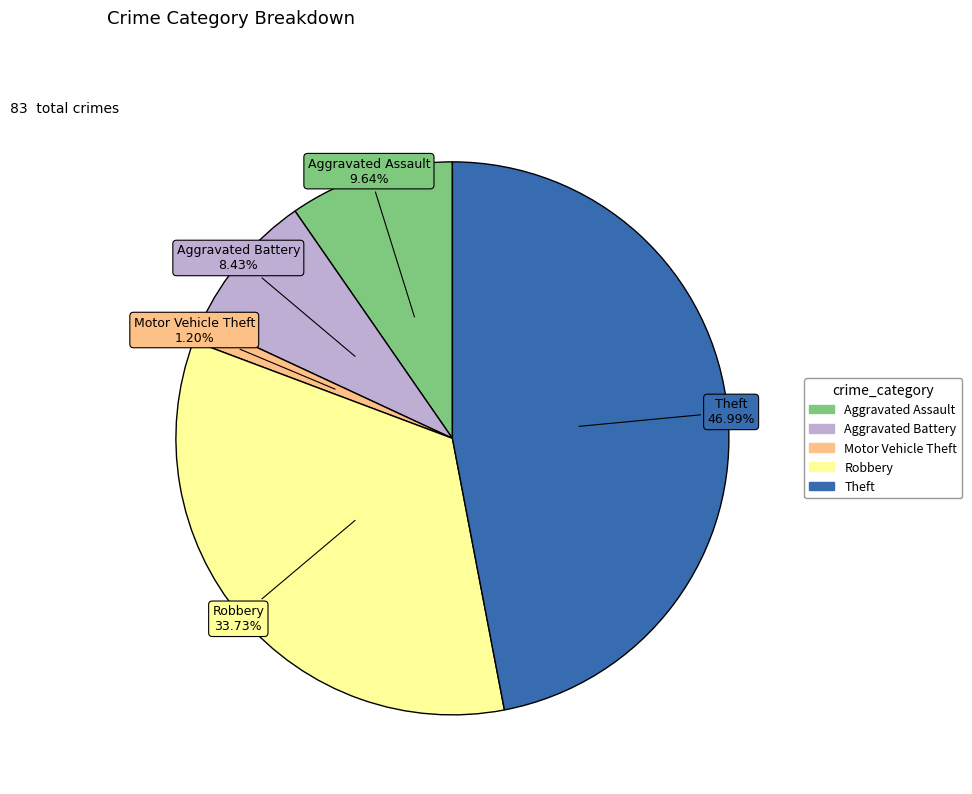

What is the smallest slice in the pie chart?

Motor Vehicle Theft